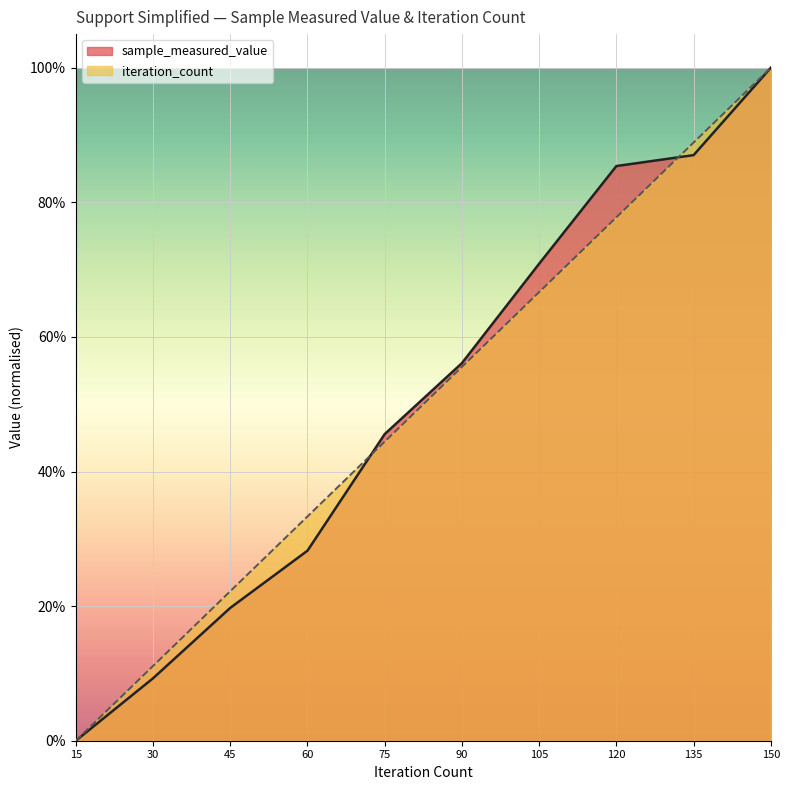

True or false: sample_measured_value has a value of 0.6 at 90.

True